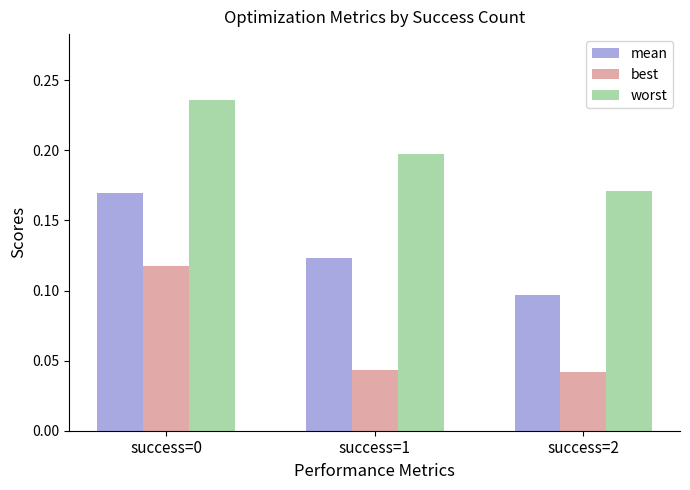

The best series shows 0.1 at success=2. True or false?

False